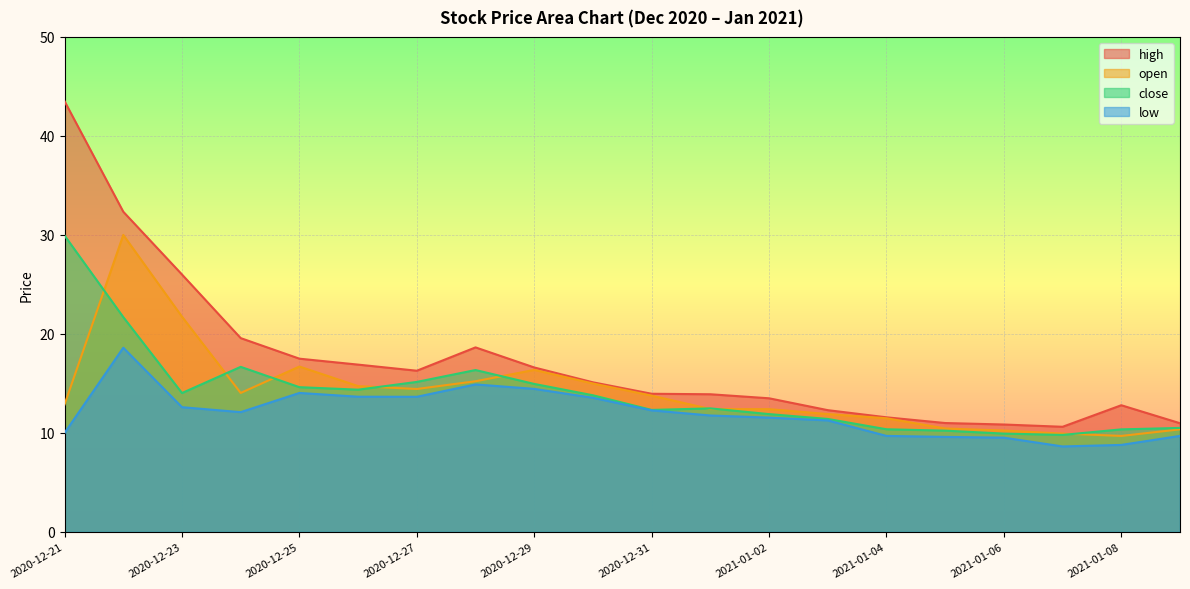

At which category does open reach its first local valley?

2020-12-24